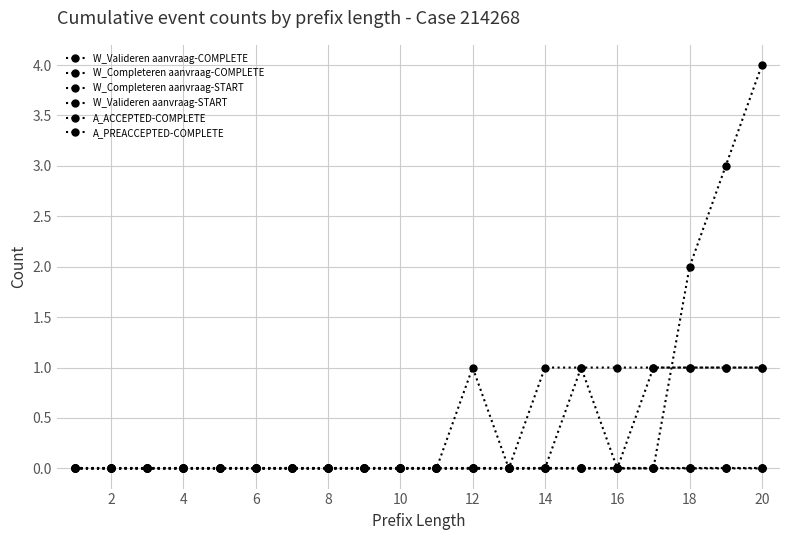

Is this an area chart (filled region under the line)?

No